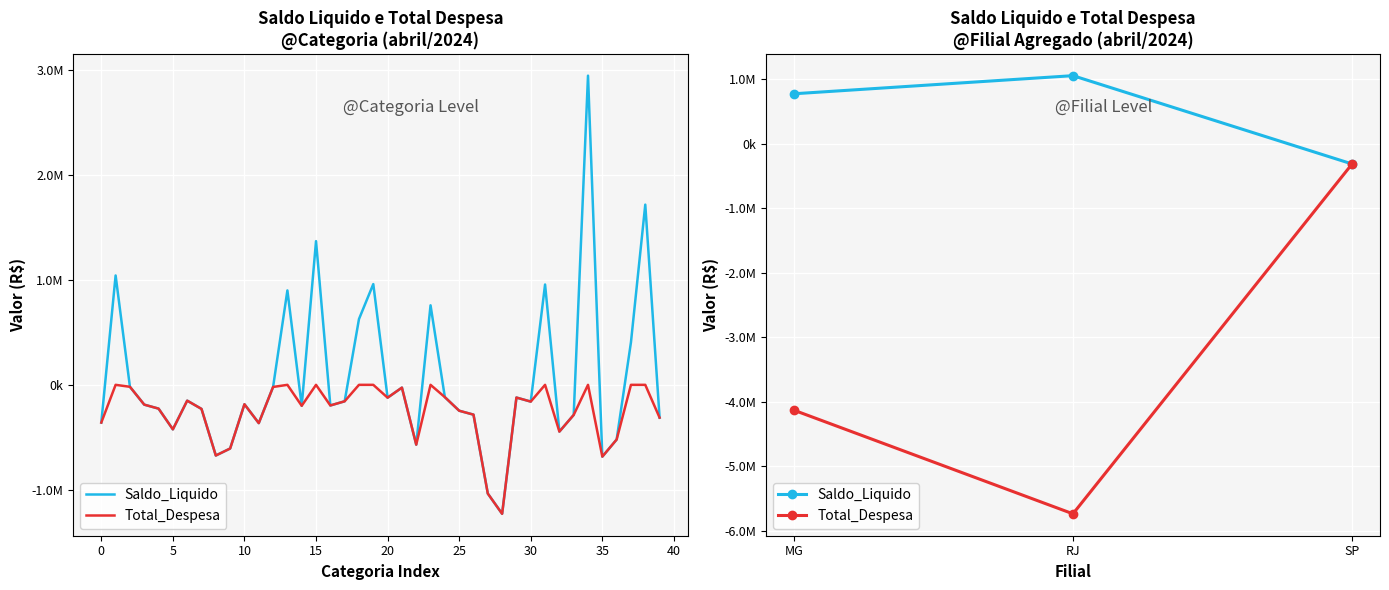

Does the chart display data point markers on the line(s)?

No